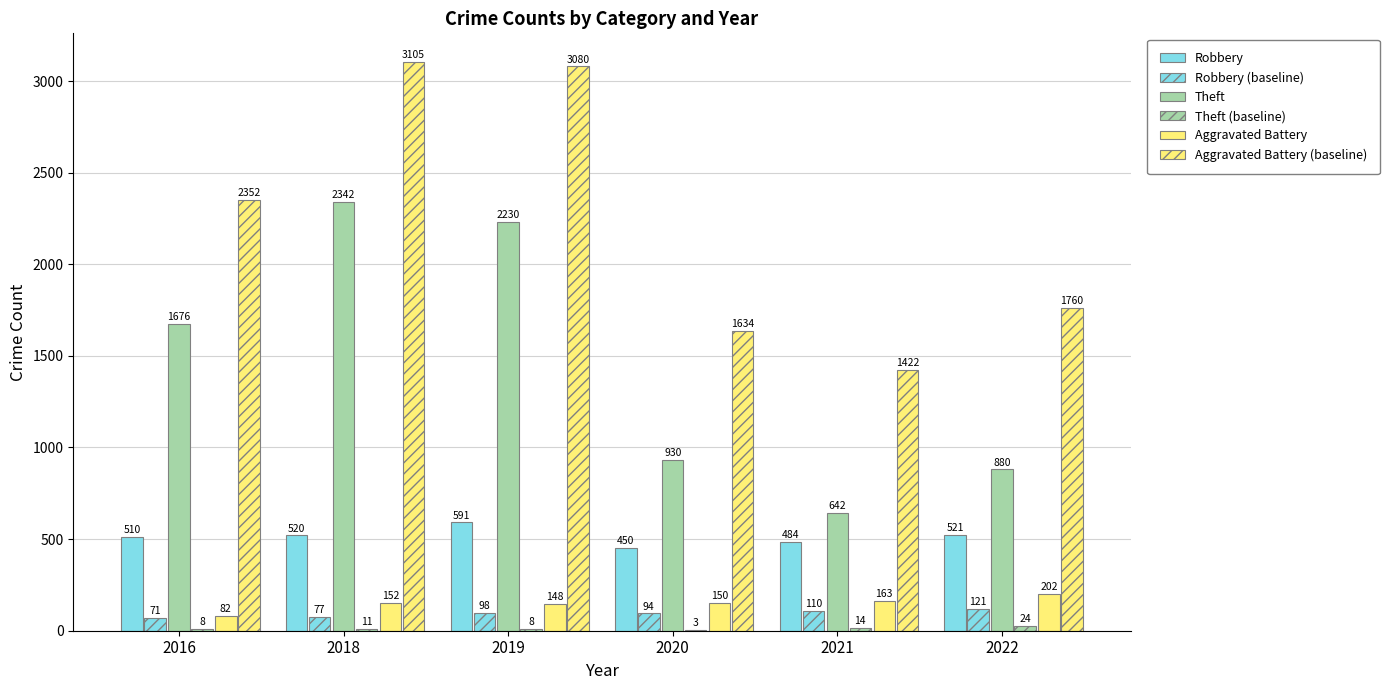

Rank the series at 2016 from lowest to highest value.

Theft (baseline), Robbery (baseline), Aggravated Battery, Robbery, Theft, Aggravated Battery (baseline)